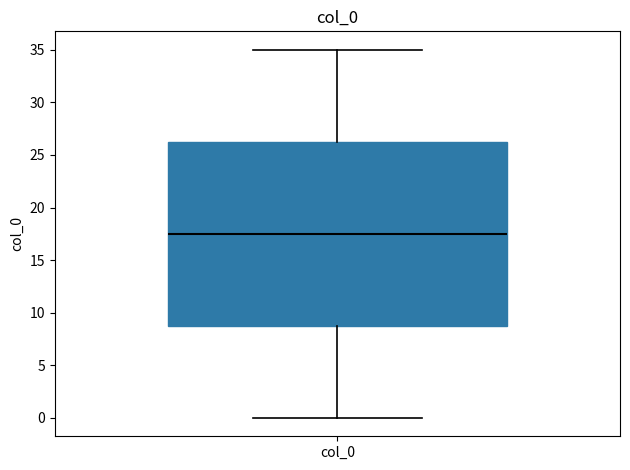

Where does the upper whisker of the box for col_0 end on the y-axis? The values are not printed on the chart, so give them approximately, as read against the axis.

35.0